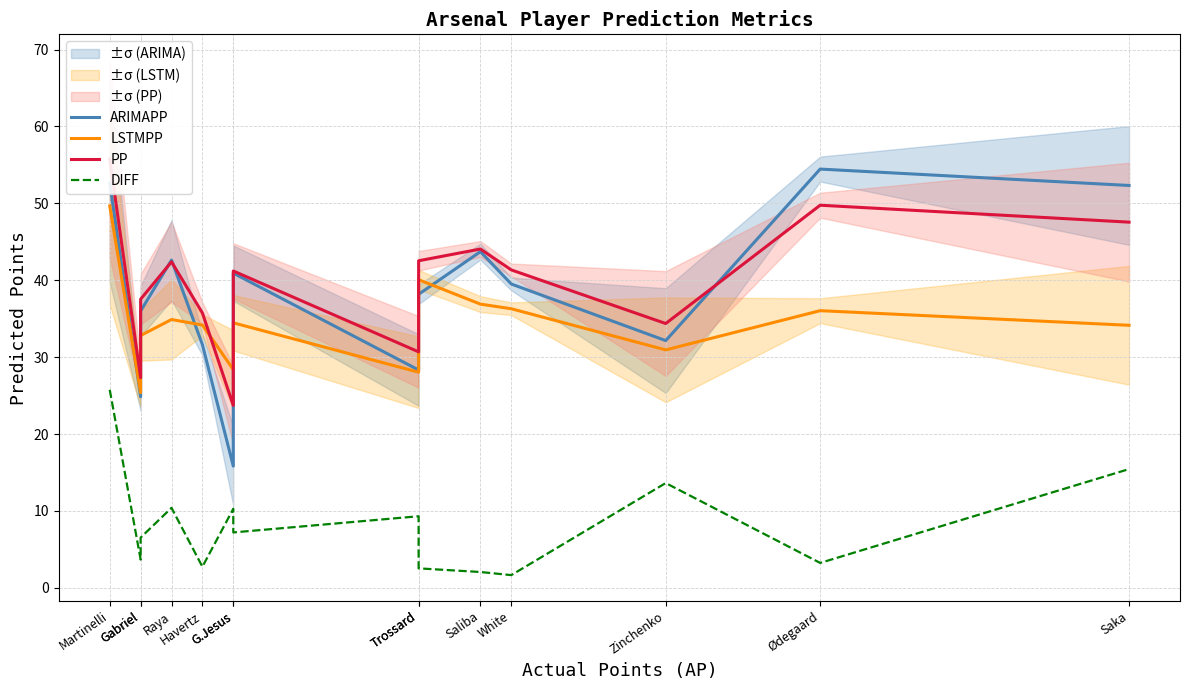

What is the maximum value shown in the chart?

55.8